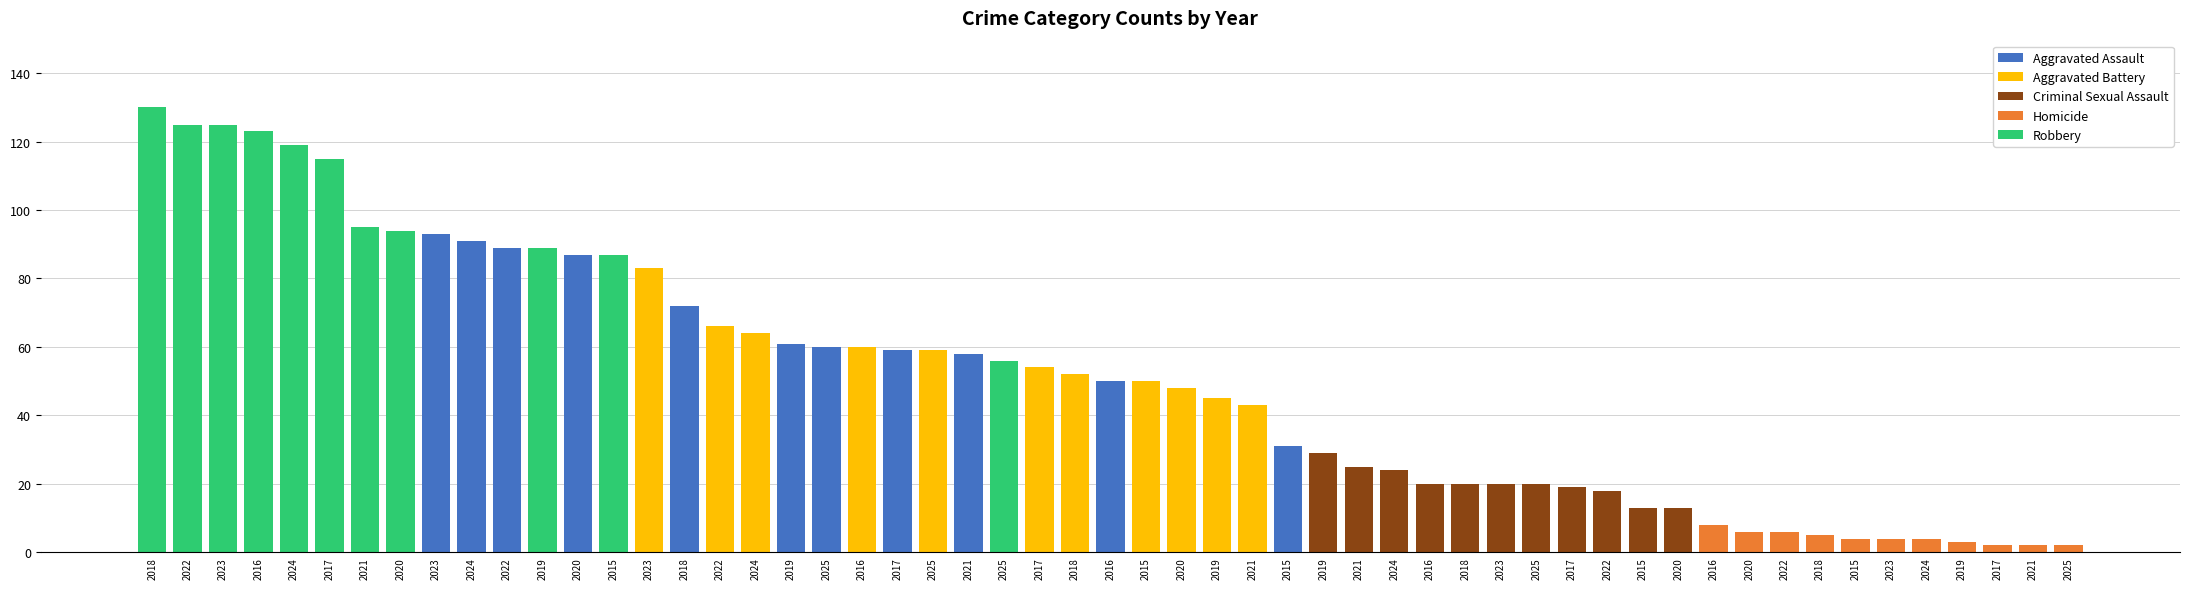

How many data points does each series have?

11